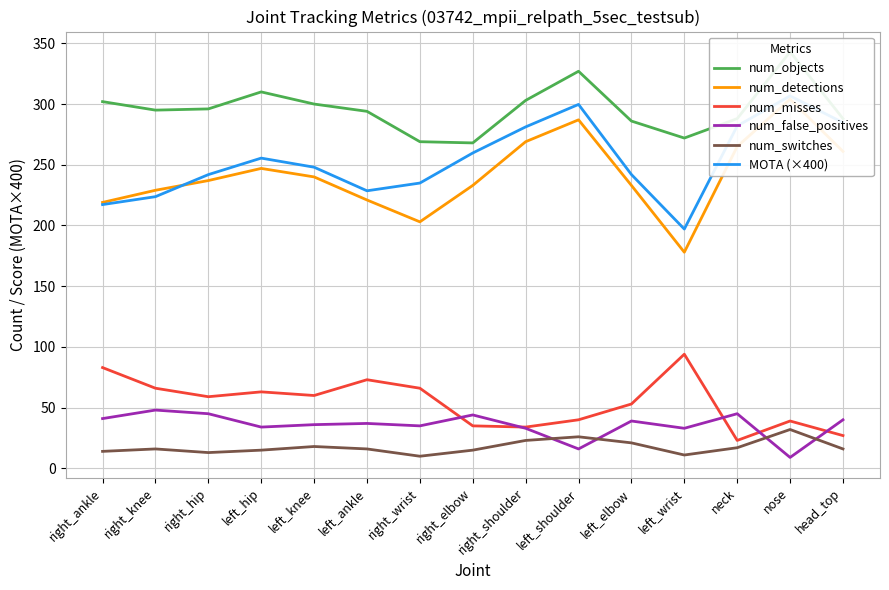

What is the difference between the num_objects values at left_shoulder and left_knee?

27.0